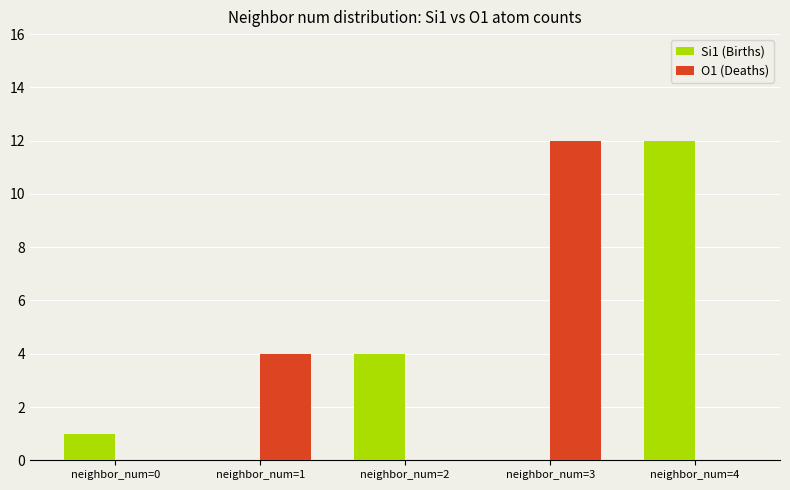

Reading left to right, extract all data points from this chart.

Si1 (Births): 1	0	4	0	12
O1 (Deaths): 0	4	0	12	0